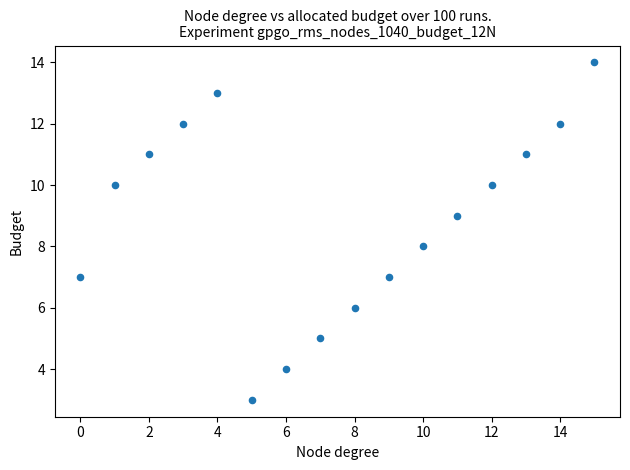

What is the range of Y values (max minus min)?

11